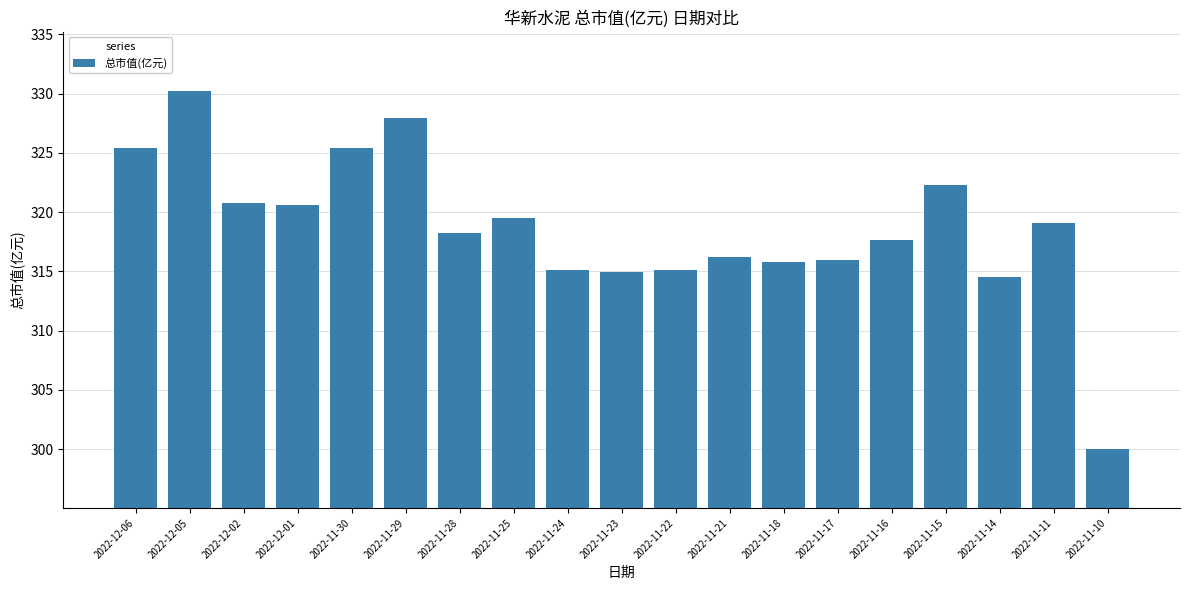

What is the difference between the maximum and minimum values?

30.2